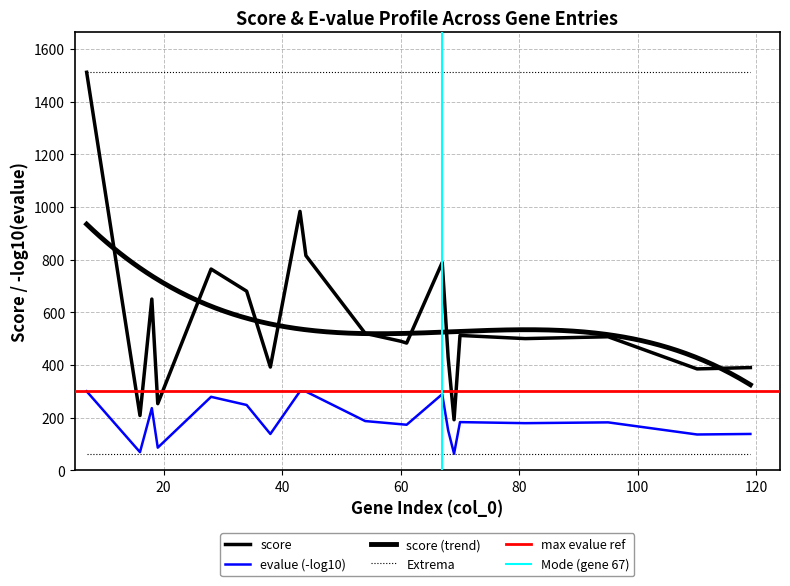

How many distinct data groups are displayed?

2